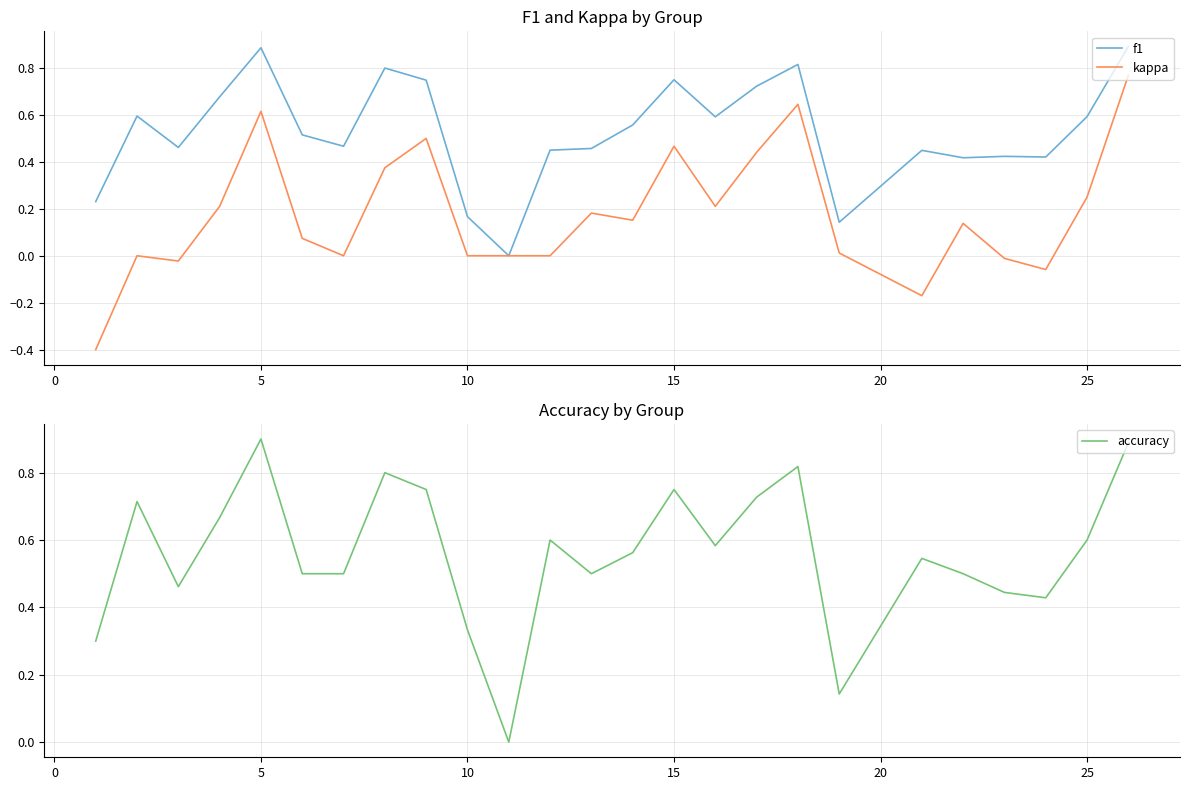

What is the lowest value of the kappa series?

-0.4